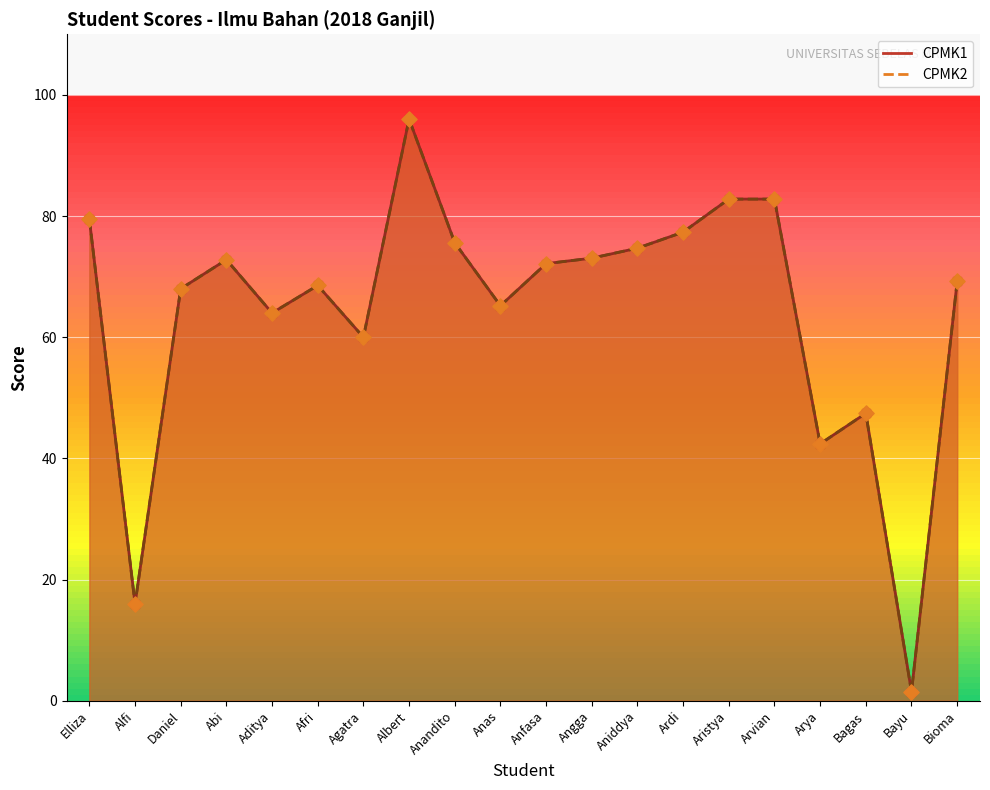

Which series contains the highest Y value?

CPMK1